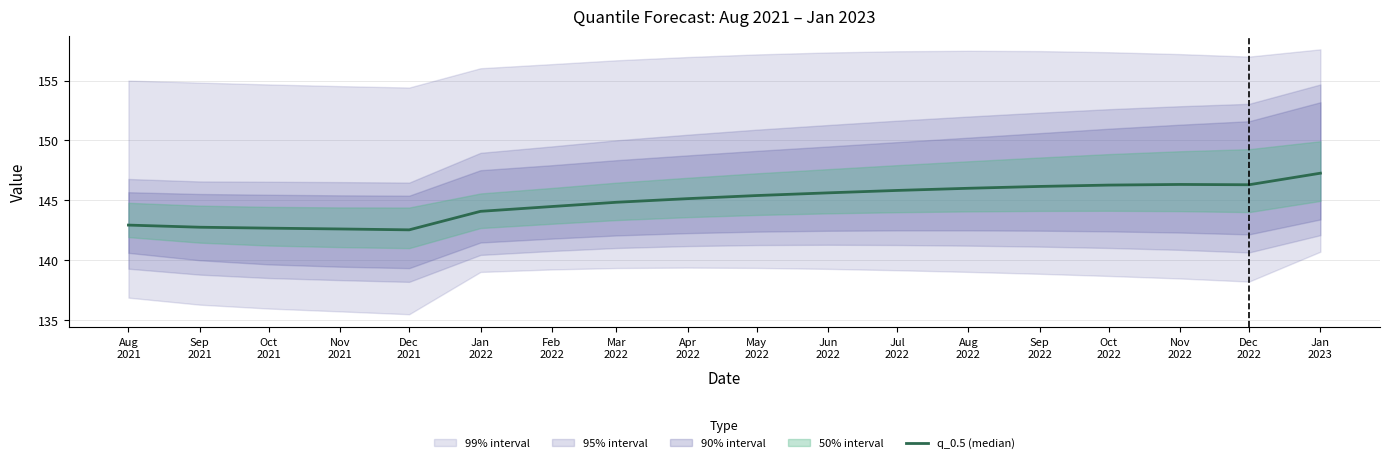

What is the difference between the values at May
2022 and Dec
2022?

0.9